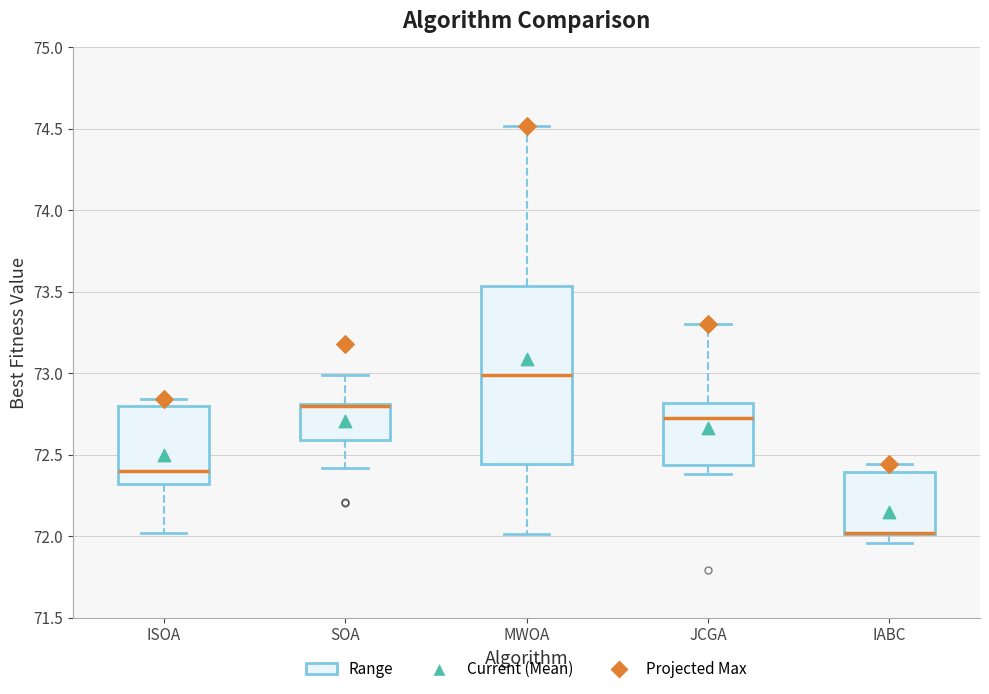

Which box is the tallest, from its lower edge to its upper edge?

MWOA